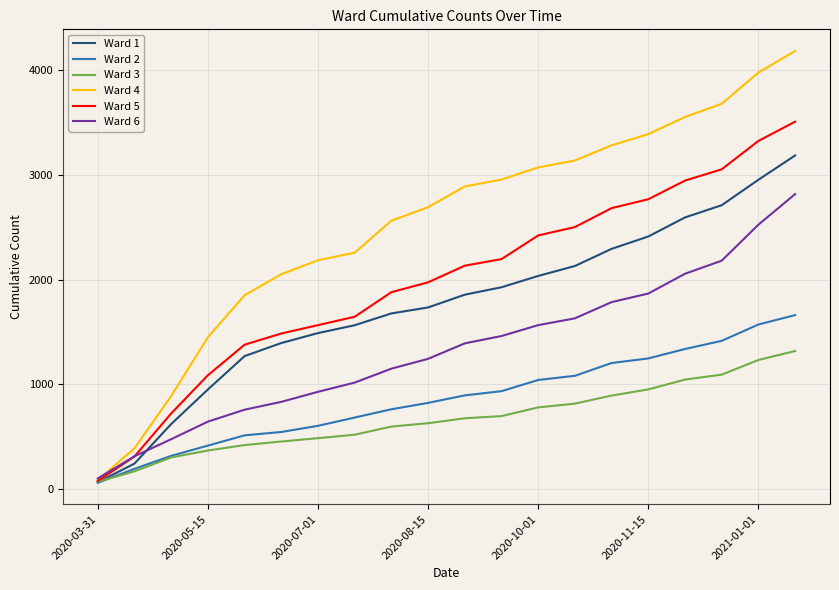

Which series has the largest range (max minus min)?

Ward 4